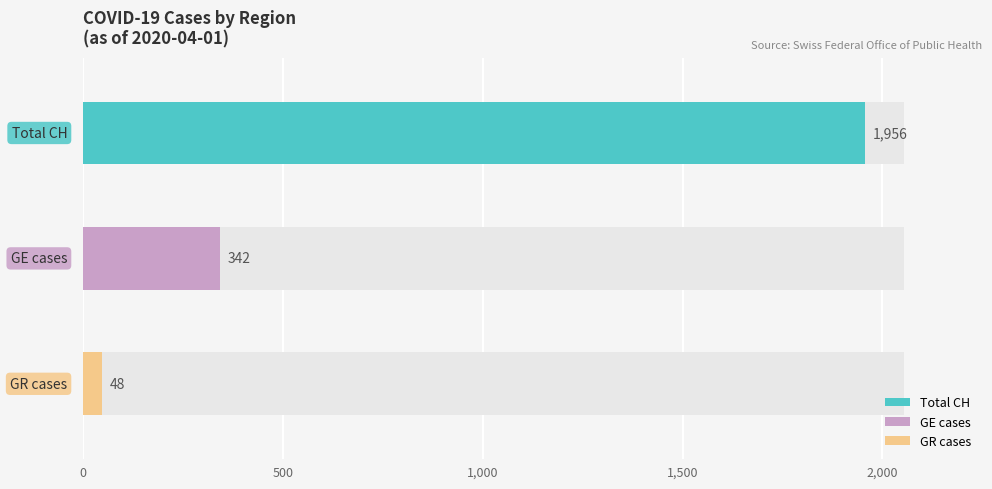

True or false: GR cases has a value of 14 at 2020-03-23.

False